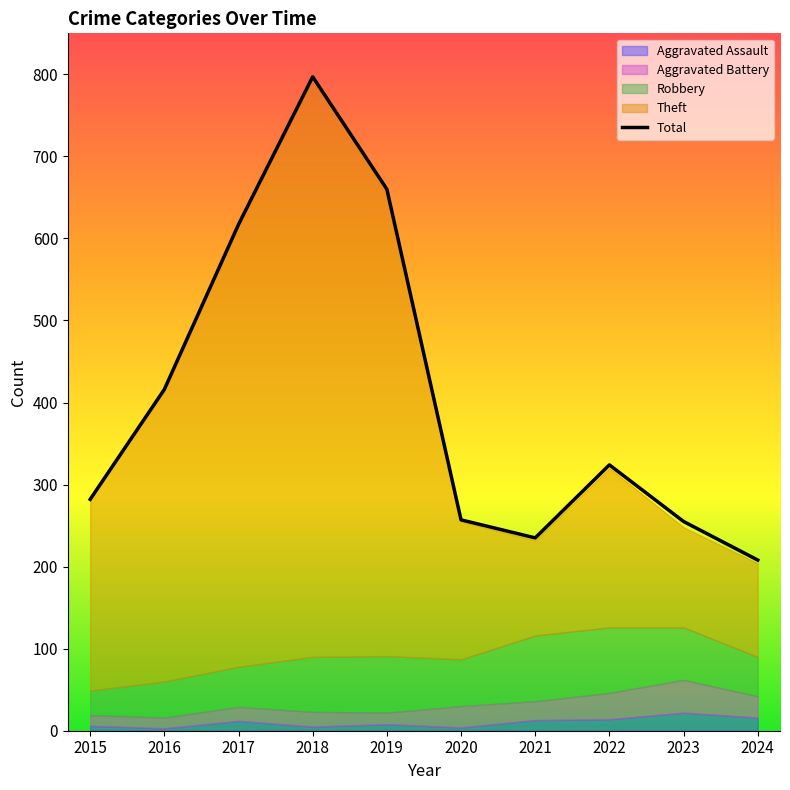

What is the change in value from 2018 to 2024?

-589